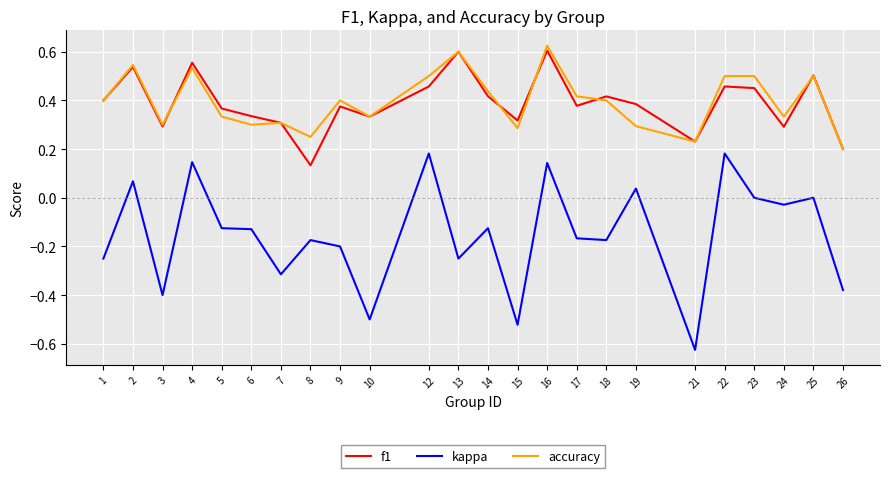

True or false: f1 has a value of 0.4 at 9.

True